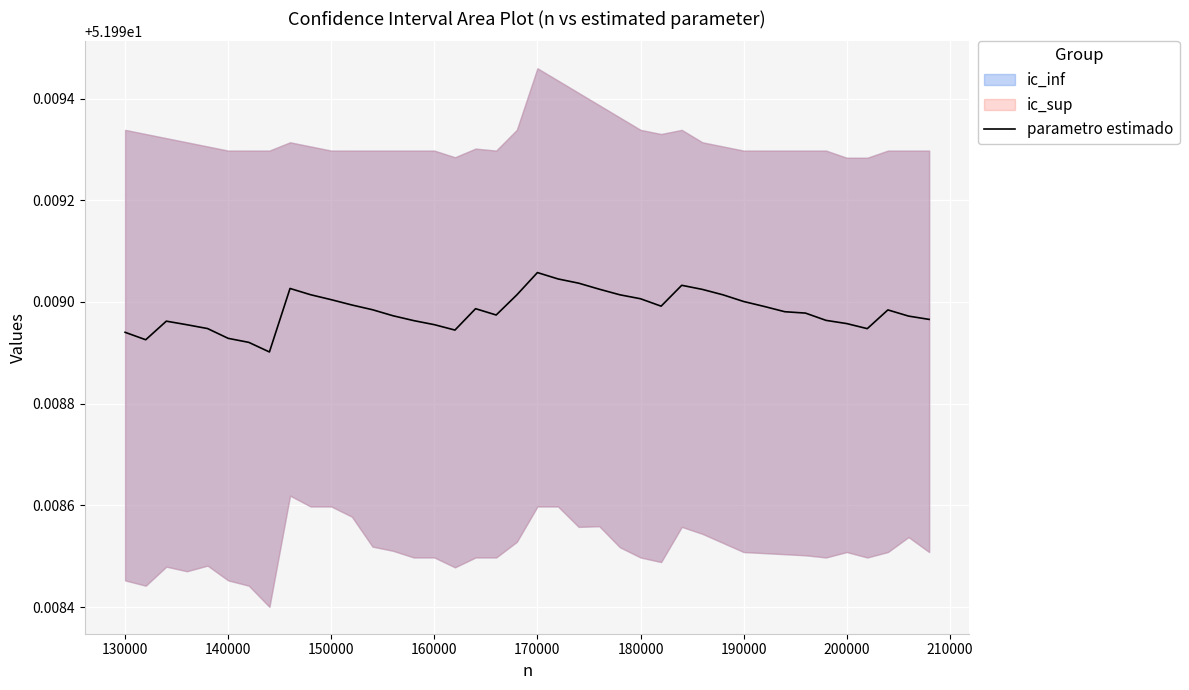

Is it true that parametro estimado equals 27.0 at 150000?

False